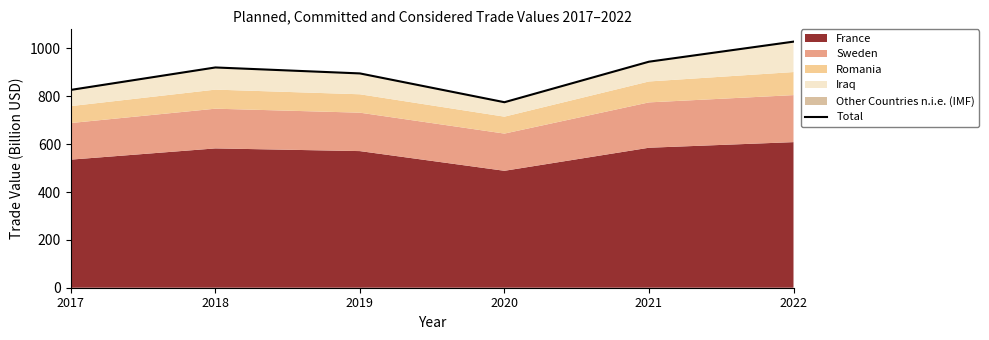

Reading left to right, extract all data points from this chart.

826.7	920.5	895.6	775.2	944.6	1028.4